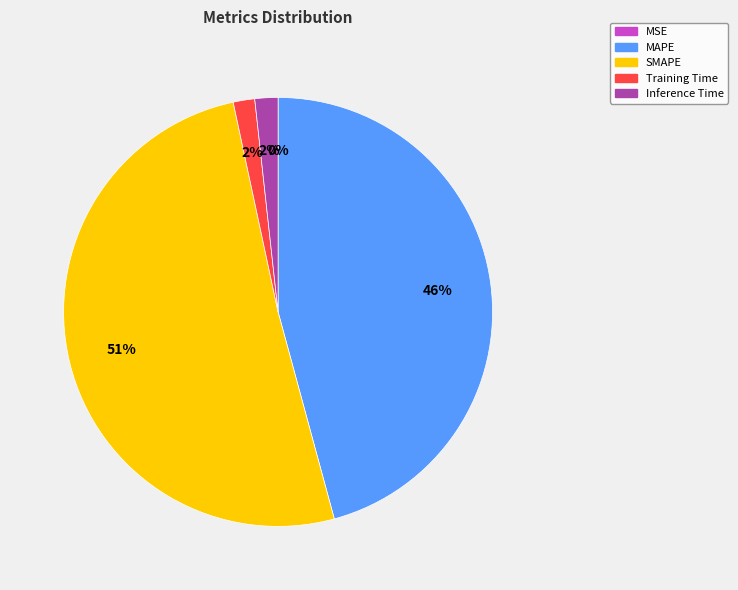

Is there a majority slice in this chart?

Yes